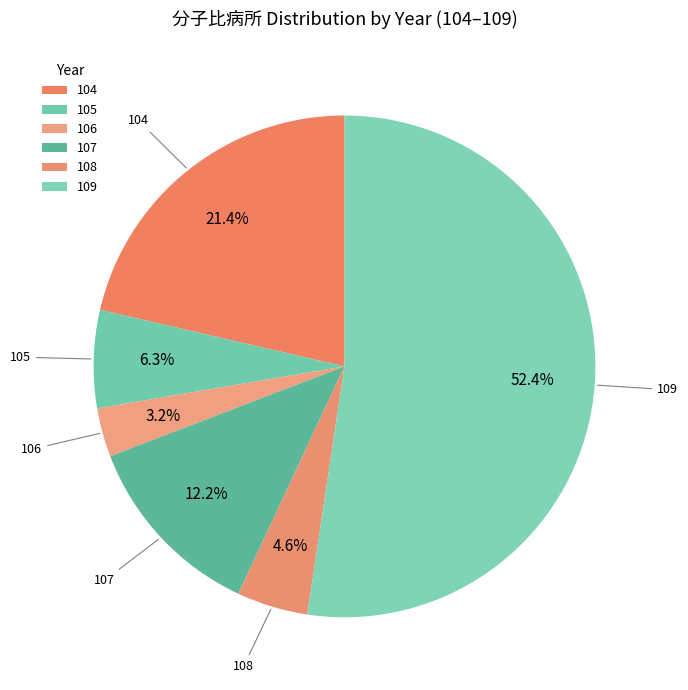

Rank the categories by value from highest to lowest.

109, 104, 107, 105, 108, 106